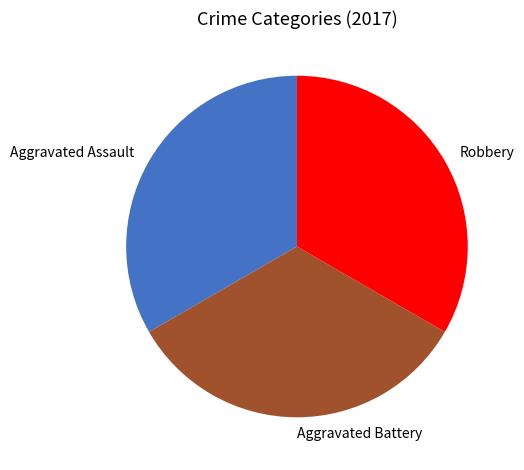

Combined, do Aggravated Assault and Robbery account for over 50%?

Yes